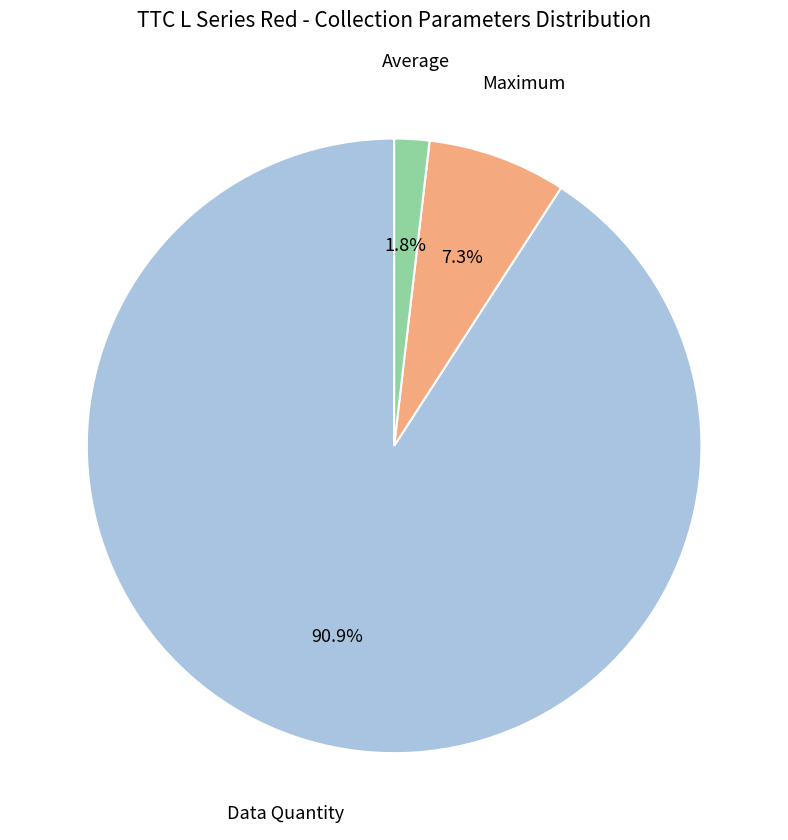

Is there a majority slice in this chart?

Yes